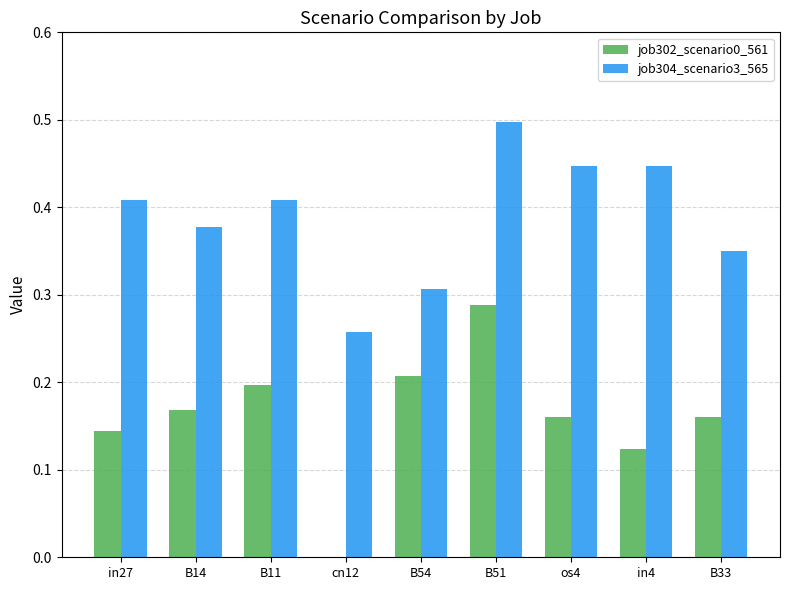

The value of job304_scenario3_565 at os4 is 0.7. True or false?

False